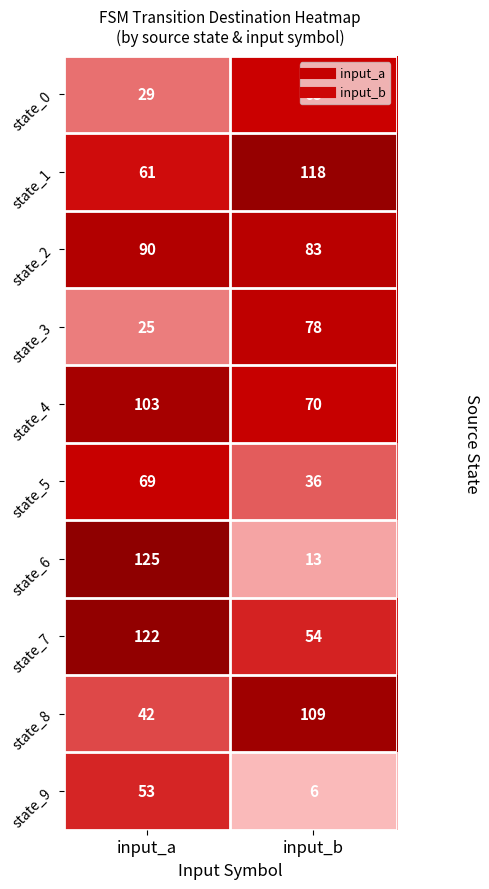

At which label does state_1 reach its peak?

input_b